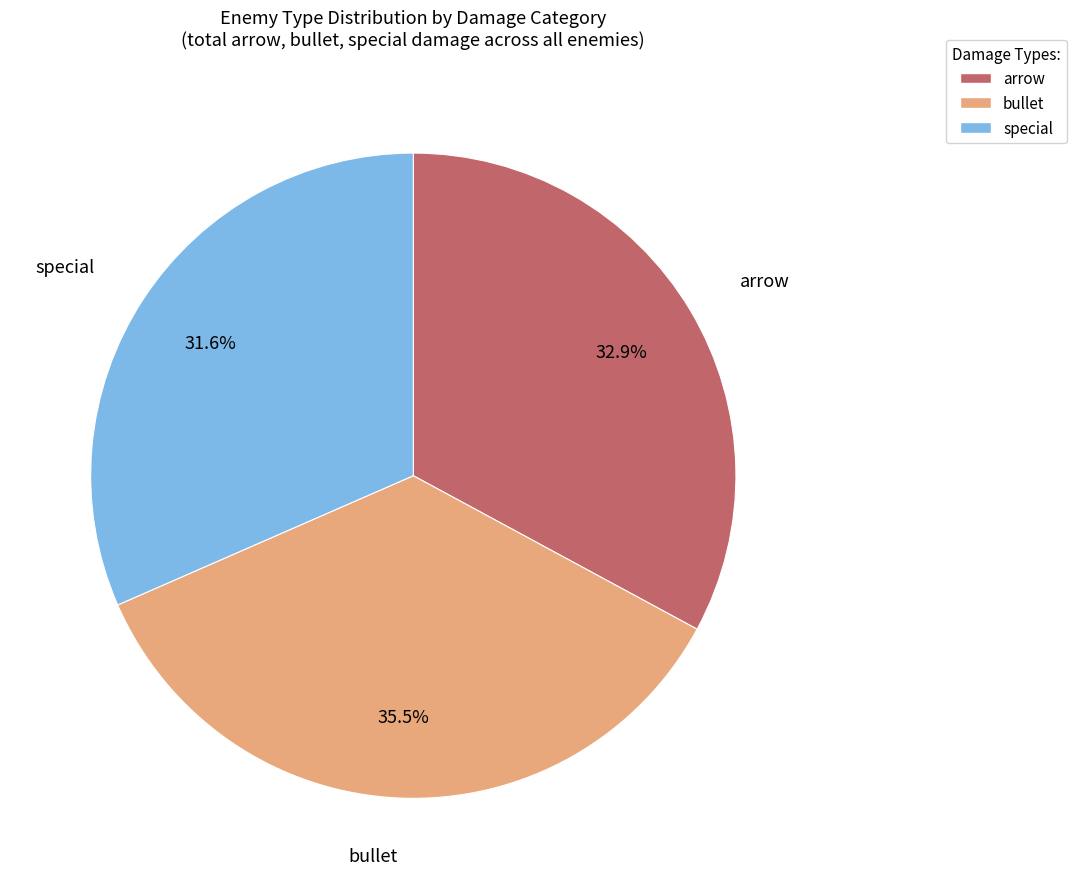

Does any single category account for the majority?

No